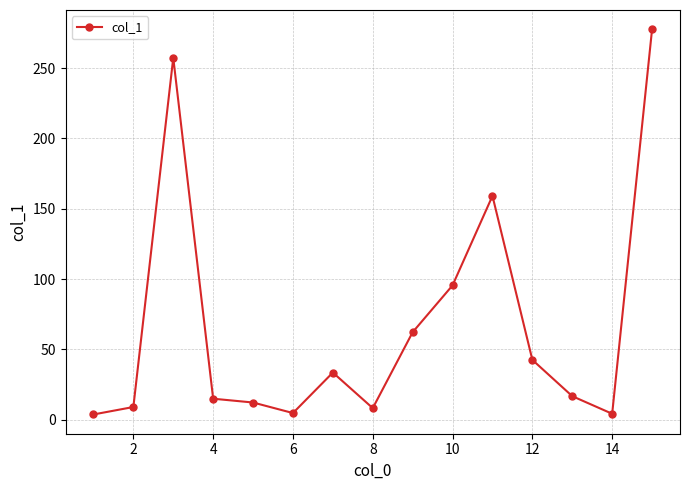

What is the average value?

66.8